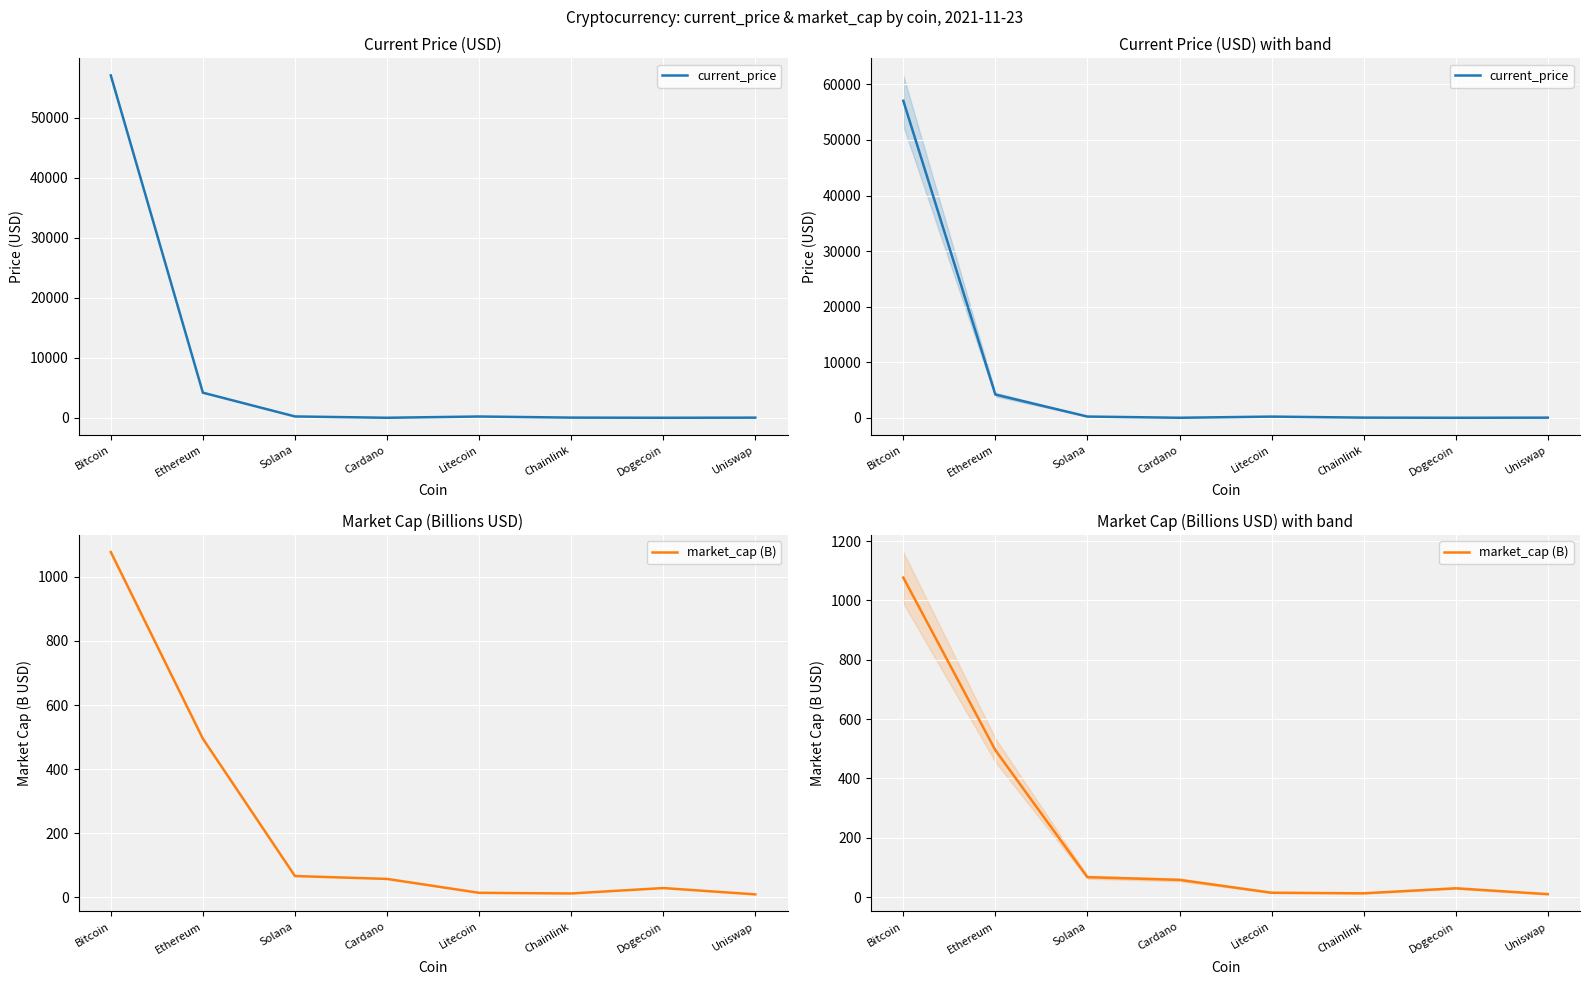

Where does the market_cap (B) series first go above 57?

Bitcoin